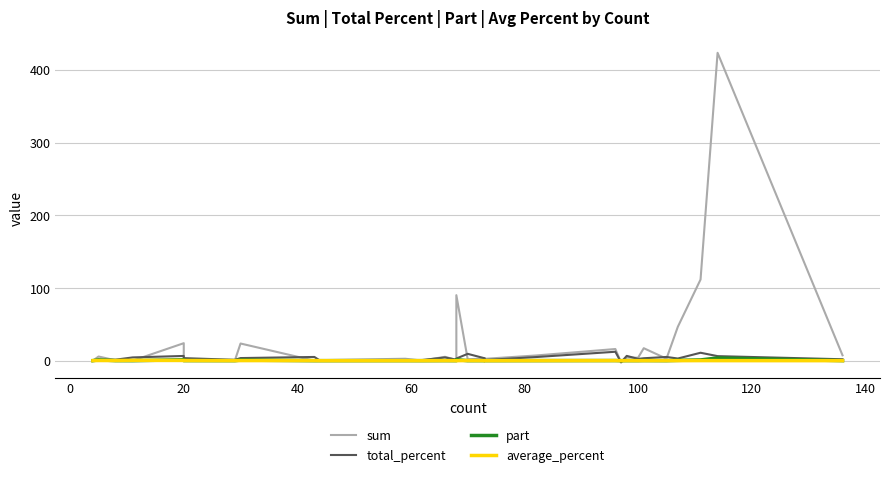

What is the highest value of the part series?

3.7